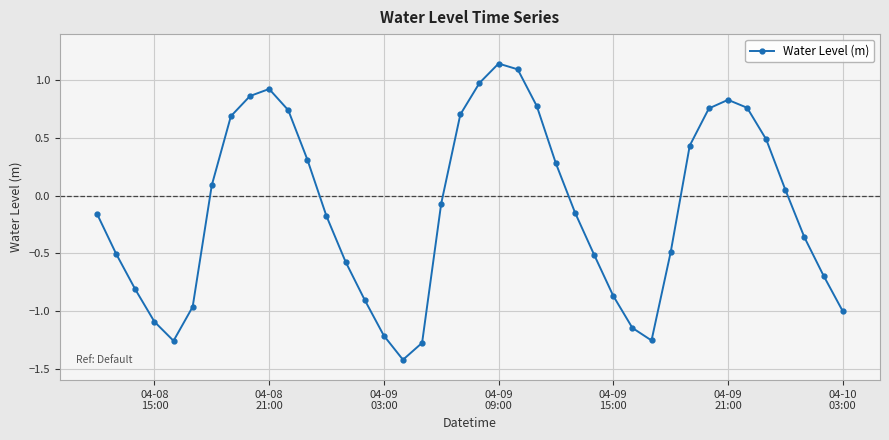

True or false: the data has more than 1 interior local peaks.

True